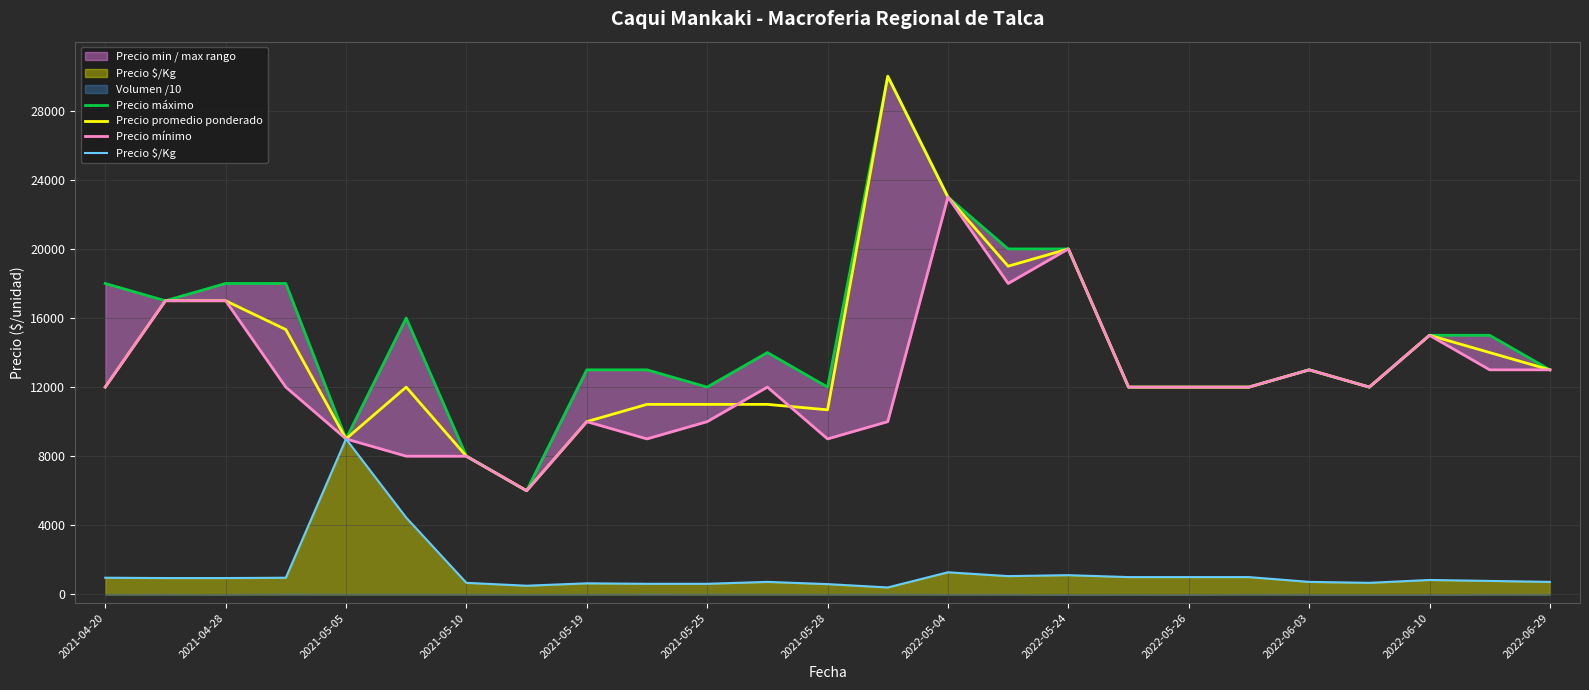

The value of Precio promedio ponderado at 2022-05-24 is 20000. True or false?

True